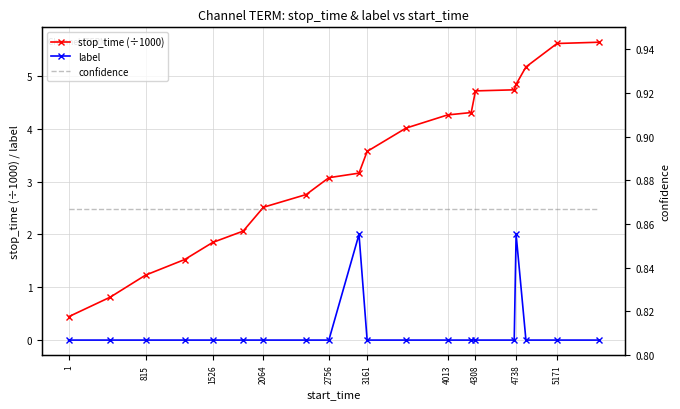

Is it true that stop_time (÷1000) equals 3.1 at 2756?

True